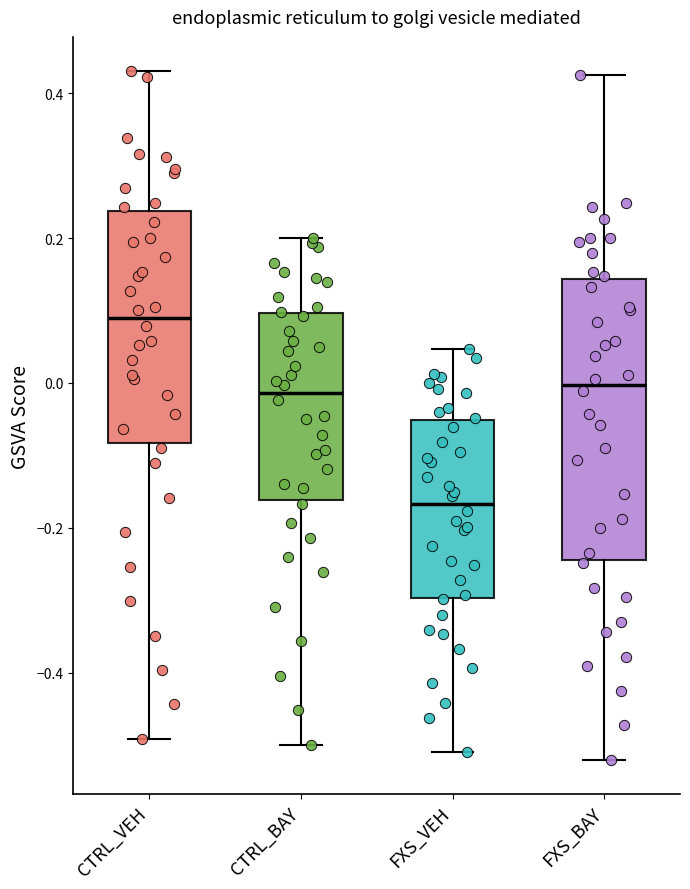

Reading left to right, transcribe this box plot: for each box, give where its median line is, the range the box spans, and where its two whiskers end, as read against the y-axis. The values are not printed on the chart, so give them approximately, as read against the axis.

CTRL_VEH: median 0.08, box -0.08 to 0.24, whiskers -0.50 to 0.44
CTRL_BAY: median -0.02, box -0.16 to 0.10, whiskers -0.50 to 0.20
FXS_VEH: median -0.16, box -0.30 to -0.06, whiskers -0.50 to 0.04
FXS_BAY: median 0.00, box -0.24 to 0.14, whiskers -0.52 to 0.42